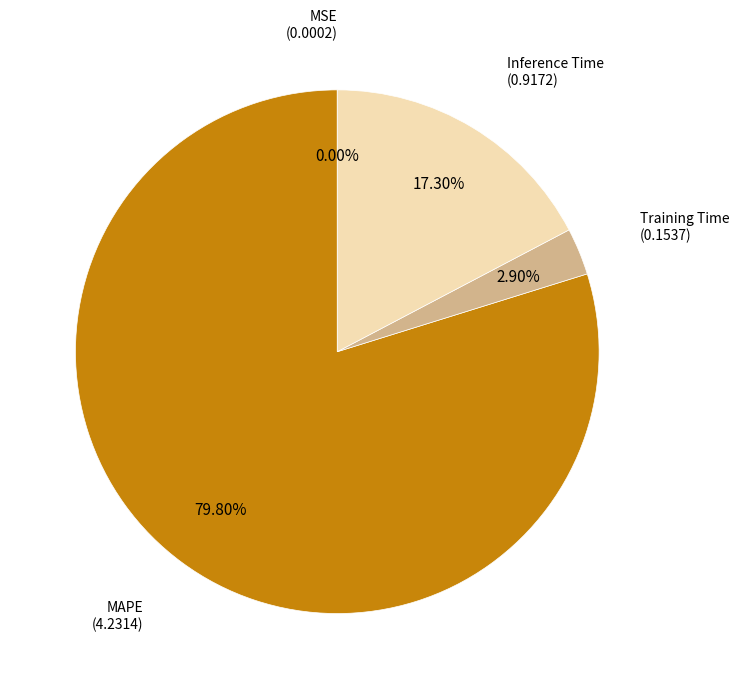

Is there a majority slice in this chart?

Yes